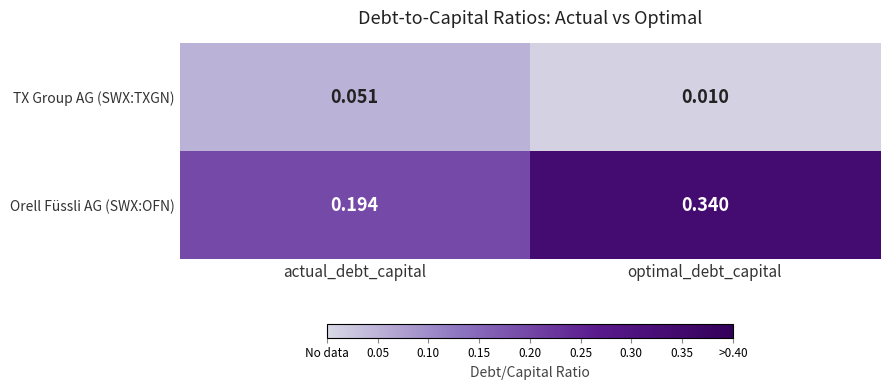

List the labels in order of TX Group AG (SWX:TXGN) value, smallest first.

optimal_debt_capital, actual_debt_capital